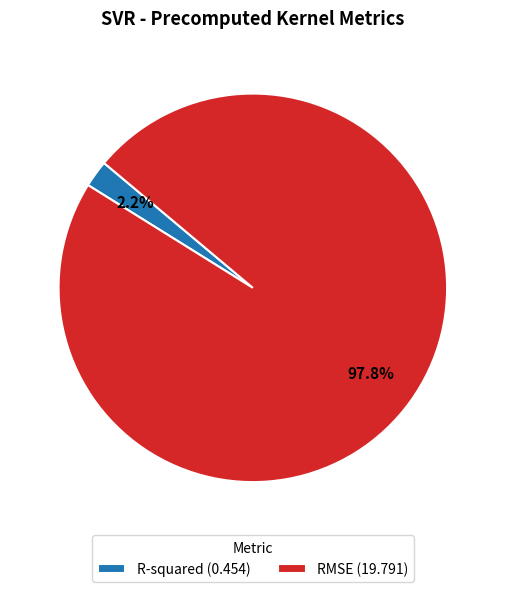

To the nearest percent, what portion does R-squared represent?

2%